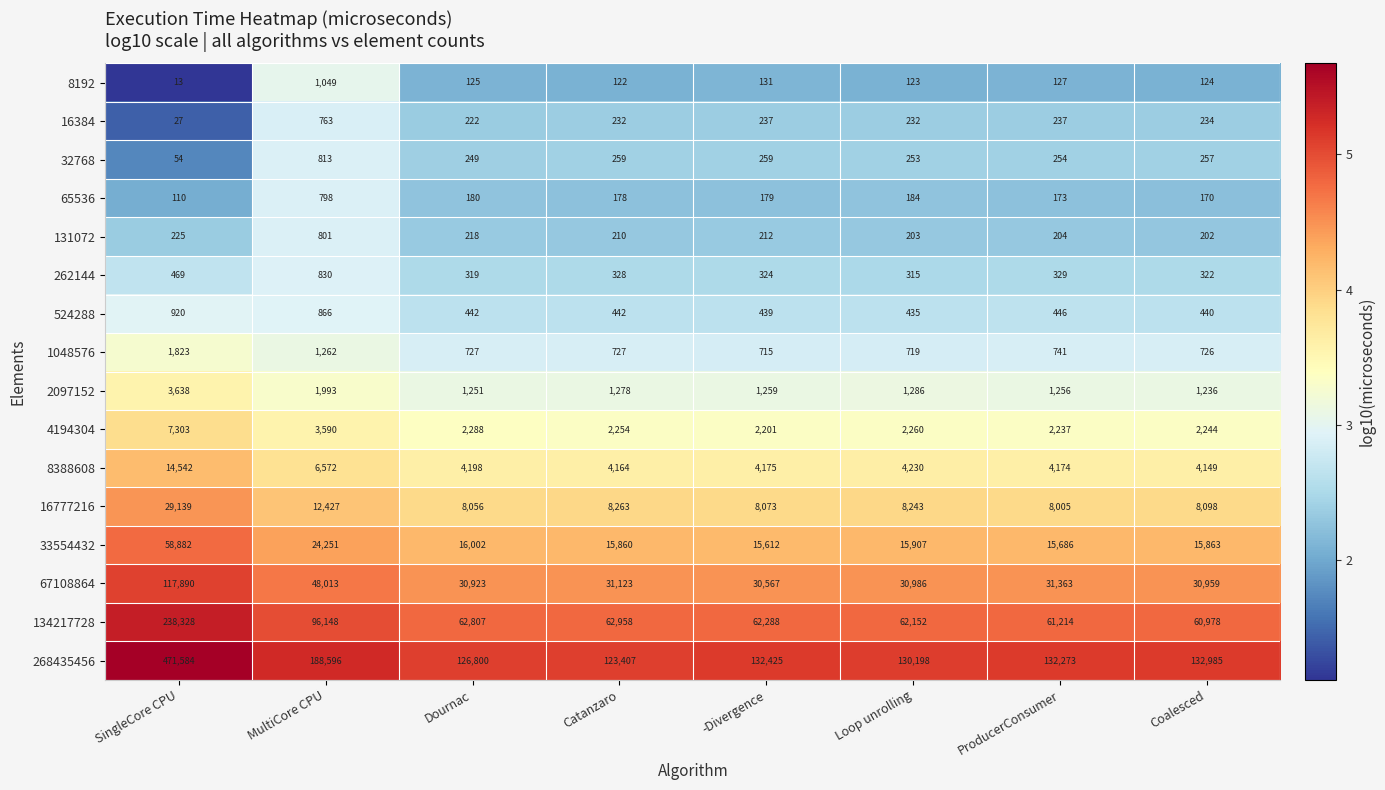

At which label is 33554432 closest to 37247?

MultiCore CPU